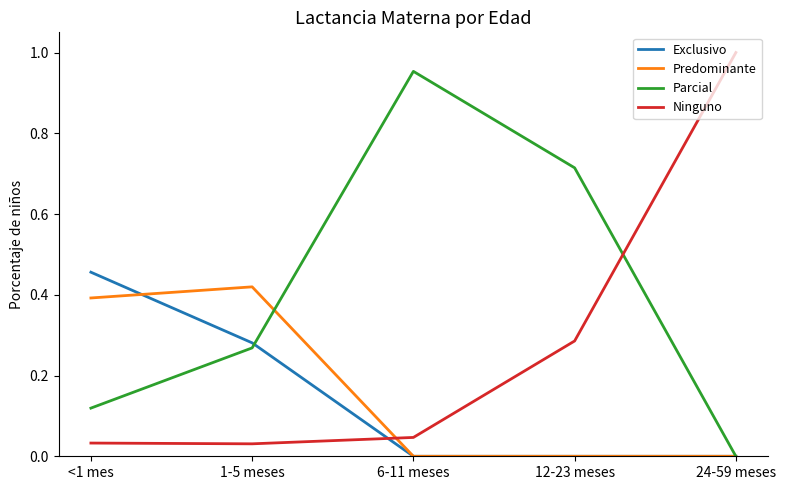

List the labels in order of Parcial value, smallest first.

24-59 meses, <1 mes, 1-5 meses, 12-23 meses, 6-11 meses